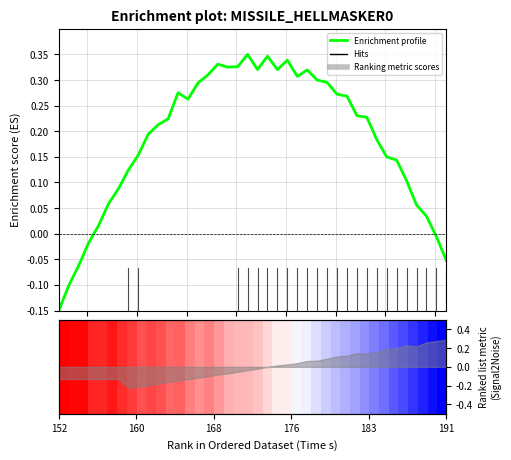

What is the minimum value shown in the chart?

-0.1